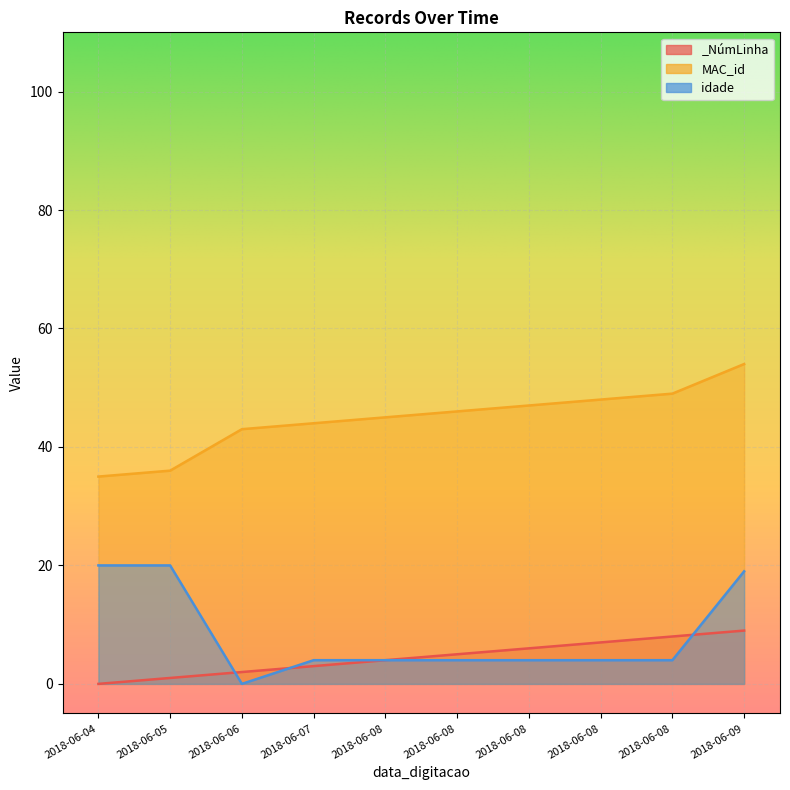

Reading right to left, list all the values displayed in this chart.

_NúmLinha: 9	8	7	6	5	4	3	2	1	0
MAC_id: 54	49	48	47	46	45	44	43	36	35
idade: 19	4	4	4	4	4	4	0	20	20